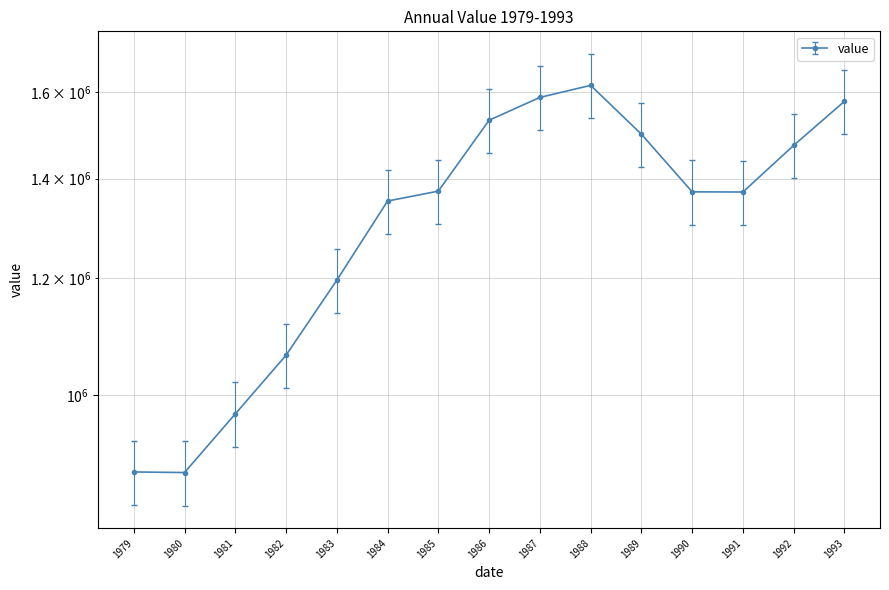

Which has a higher value, 1988 or 1981?

1988